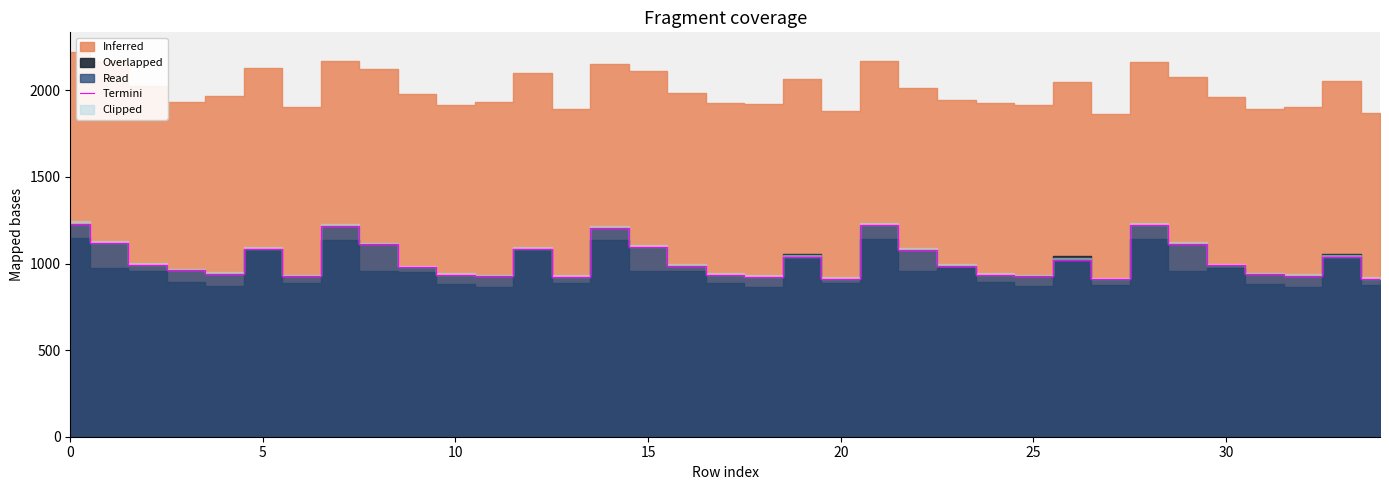

Which has a higher value, 14 or 26?

14